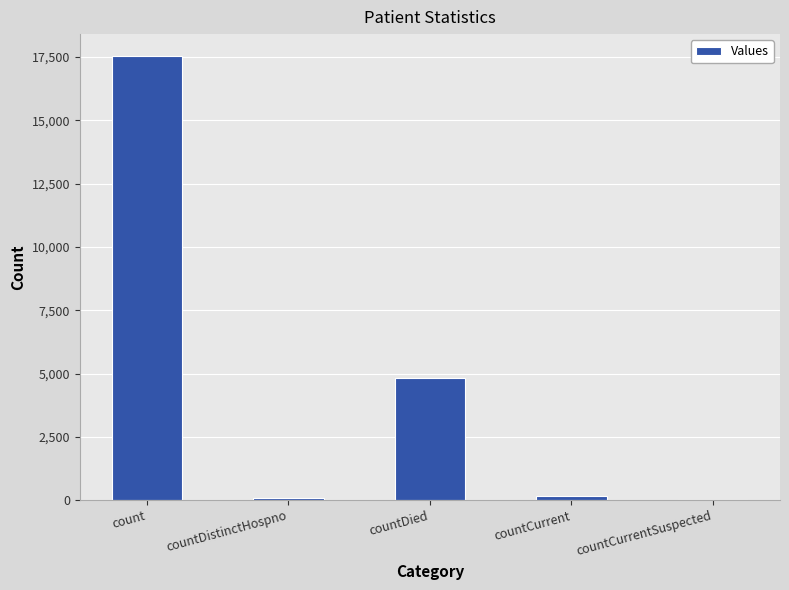

The value at count is 11376. True or false?

False